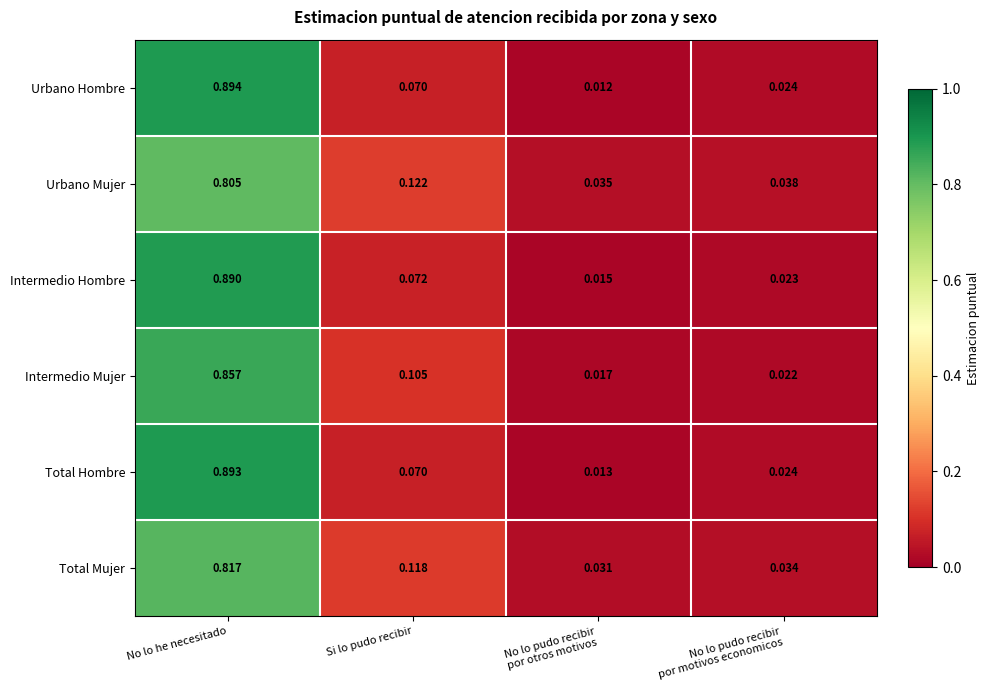

At which label does Total Hombre reach its peak?

No lo he necesitado